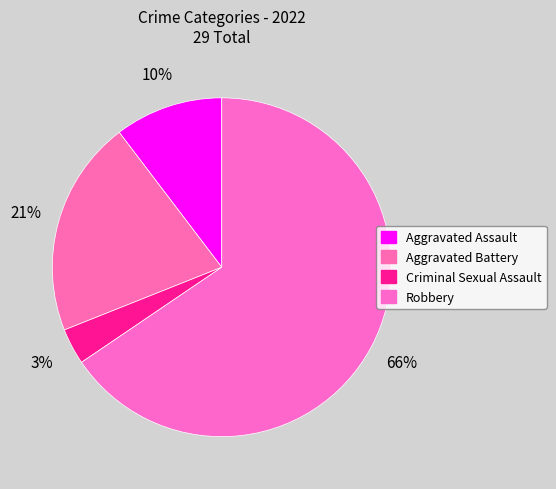

How many segments does this pie chart have?

4